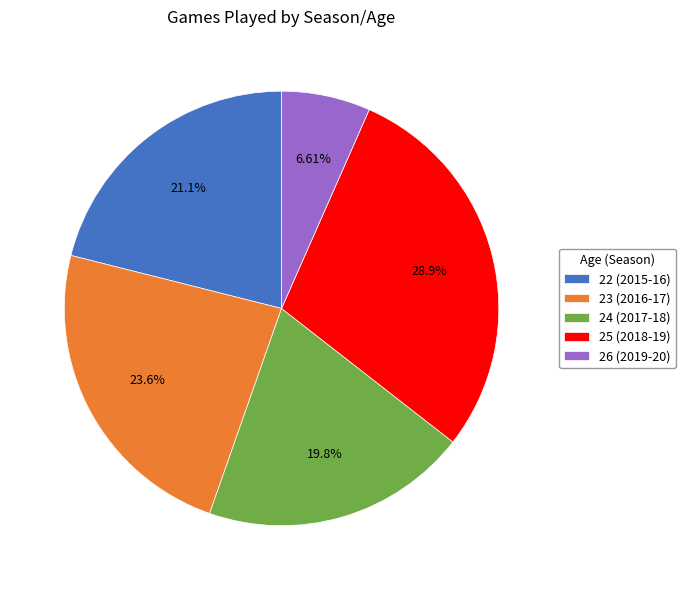

The 24 (2017-18) slice represents 34% of the pie. True or false?

False